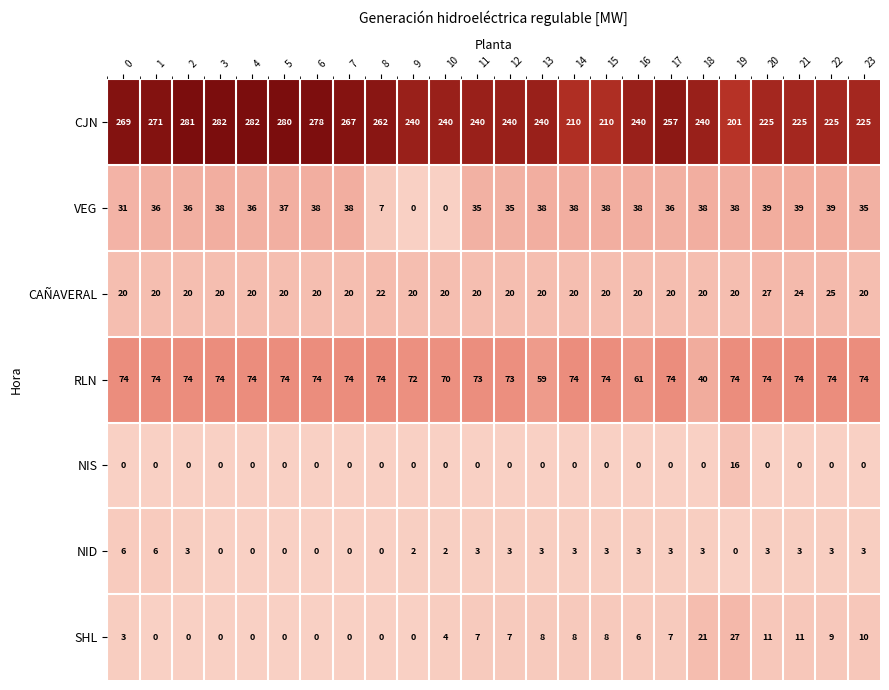

What is the total value across all series at 16?

368